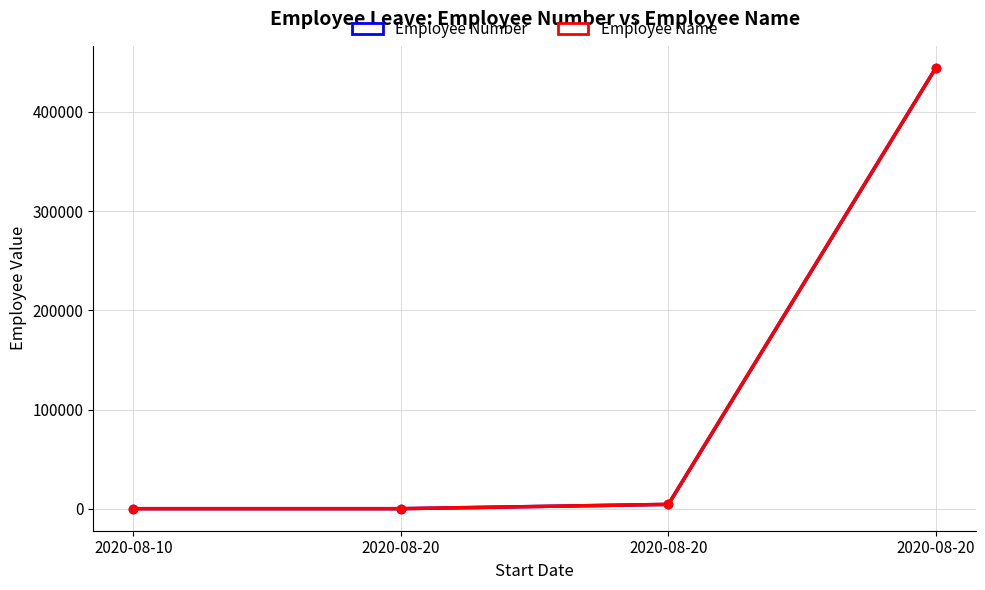

Which series has the largest total across all categories?

Employee Number